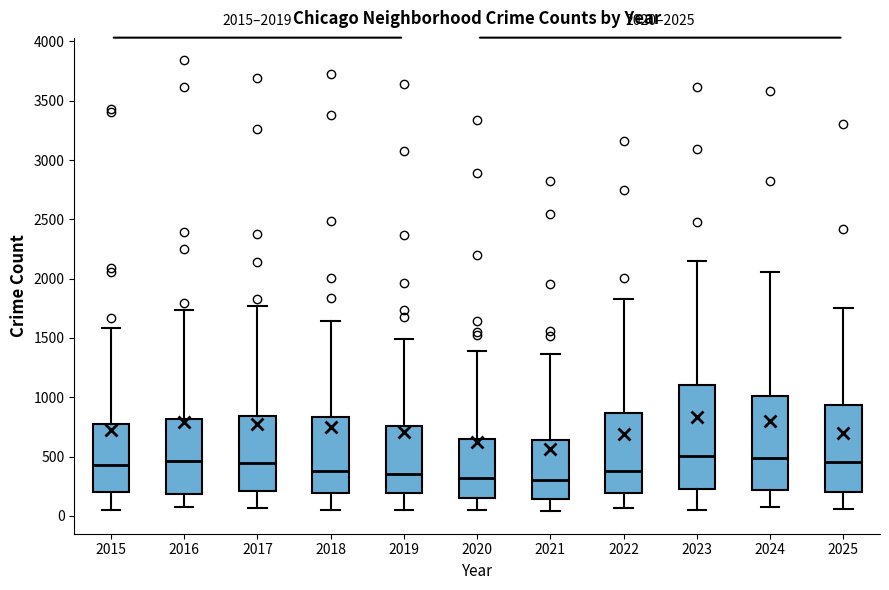

Comparing the boxes themselves (not the whiskers), which one is the tallest?

2023